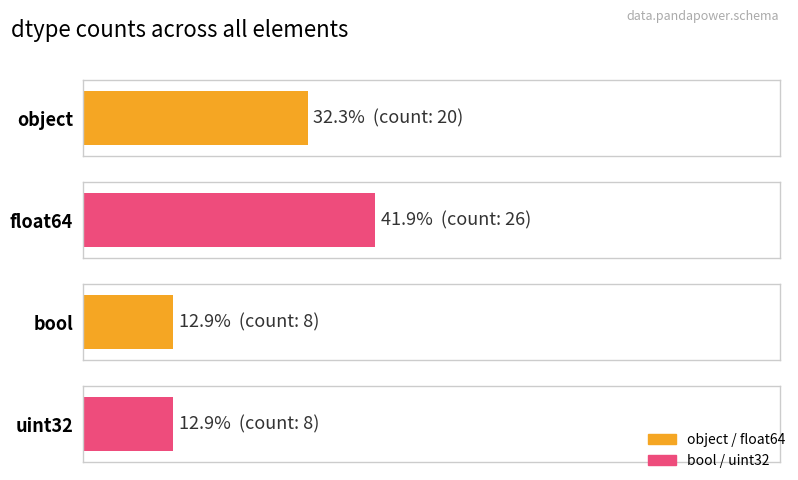

The chart shows a value of 11 at object. True or false?

False